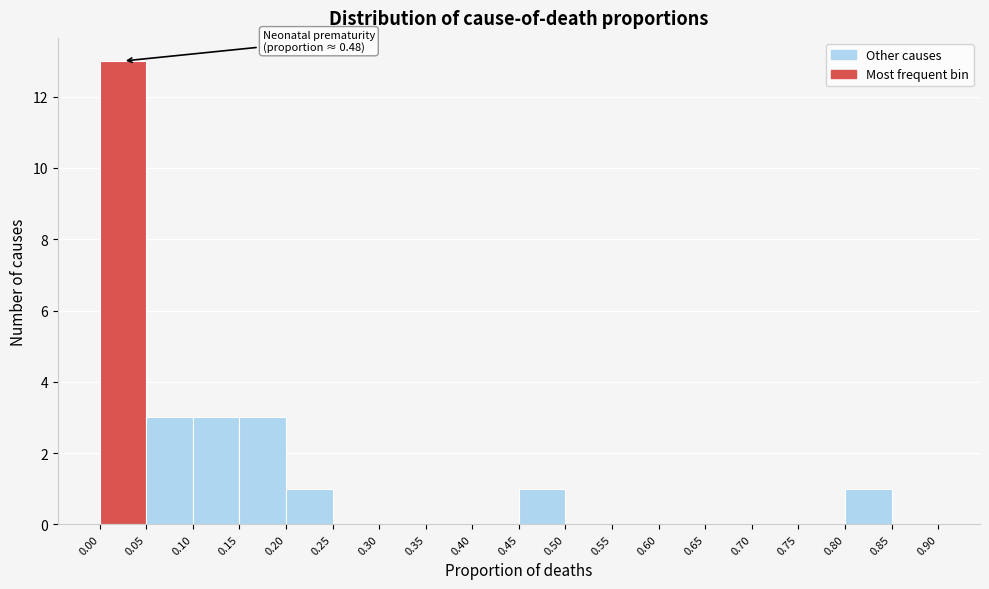

Over which range of the x-axis is the bar tallest?

0.00 to 0.05